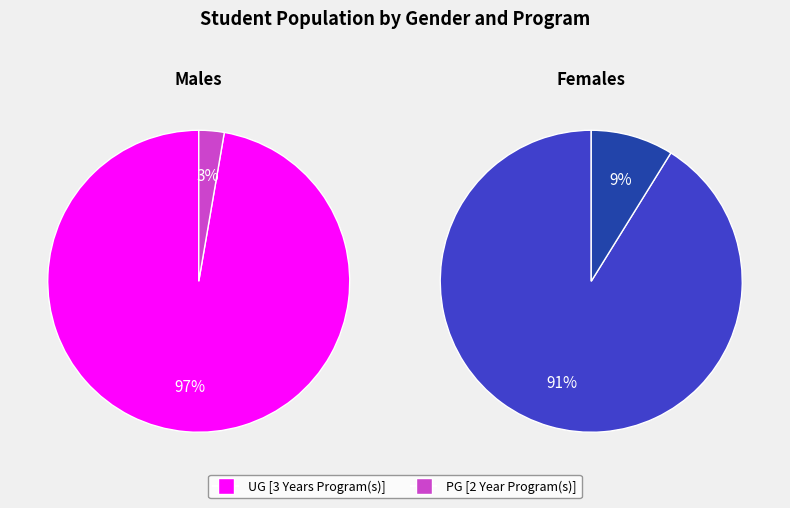

Does PG [2 Year Program(s)] represent more than half of the total?

No